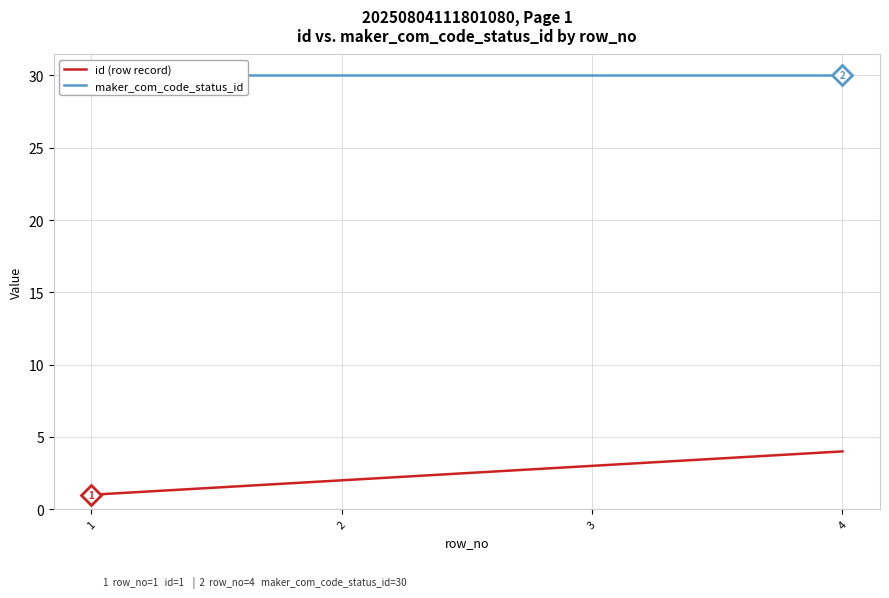

At which category does the chart reach its minimum across all series?

1